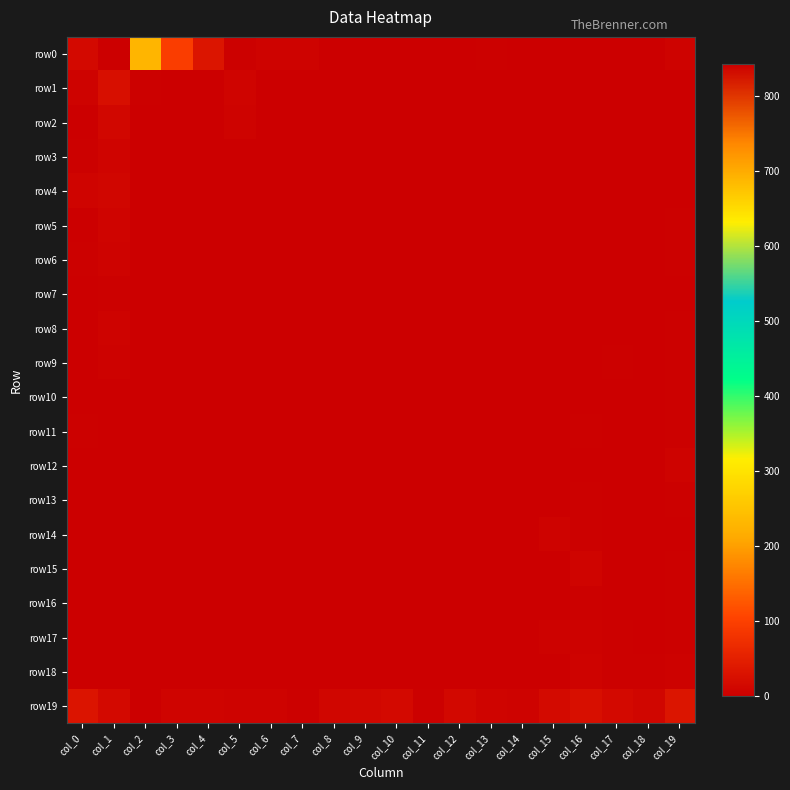

What is the greatest value displayed?

842